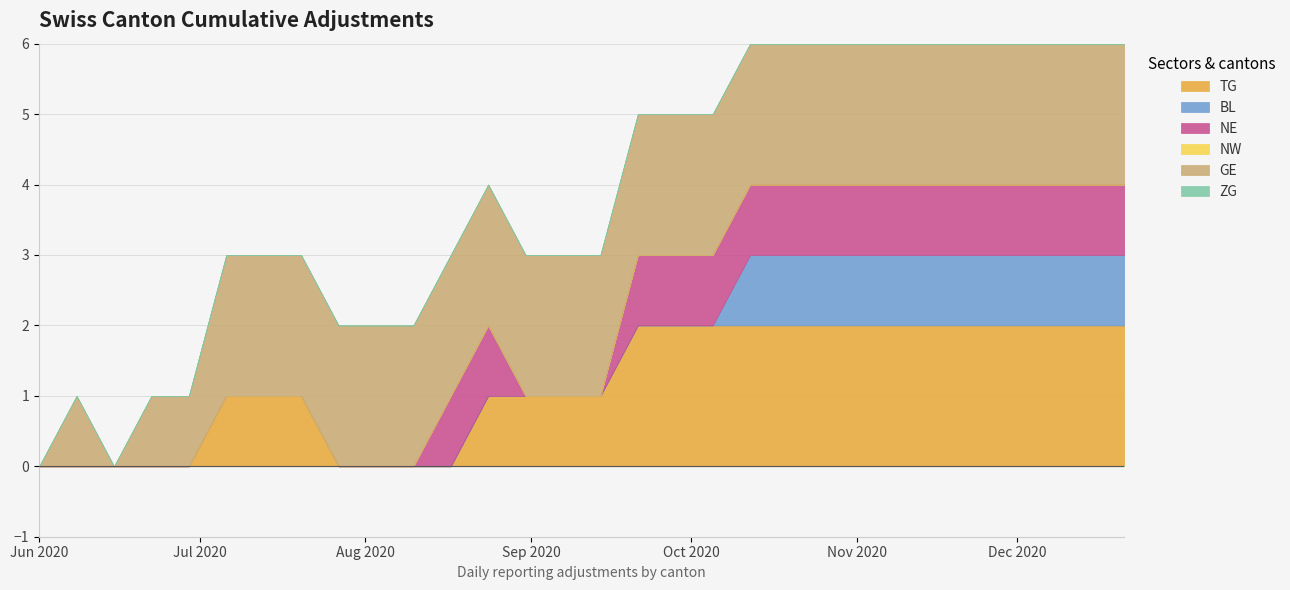

What is the label of the 3rd point from the right?

2020-12-07